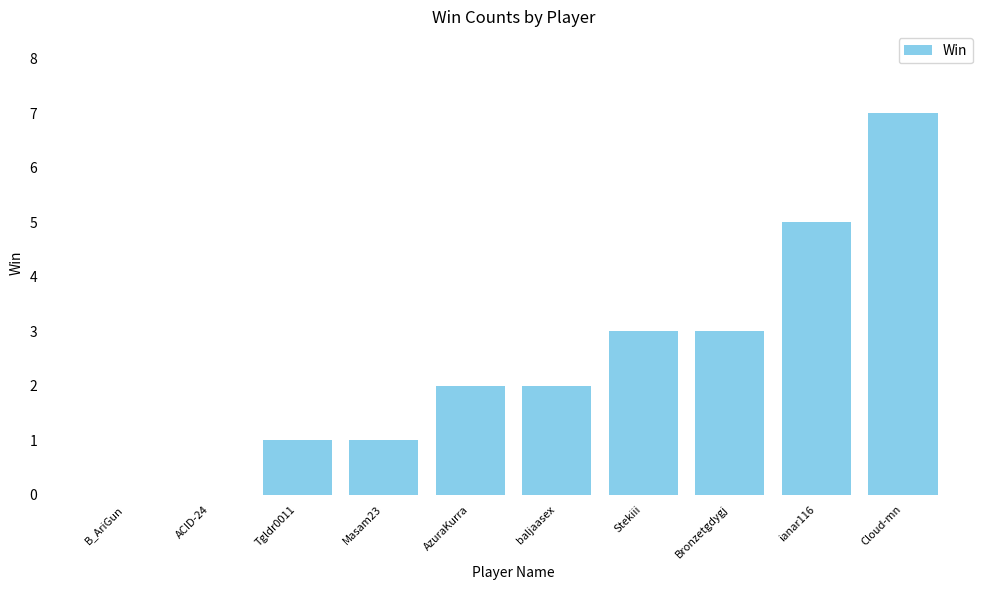

Which label corresponds to the largest value in the chart?

Cloud-mn